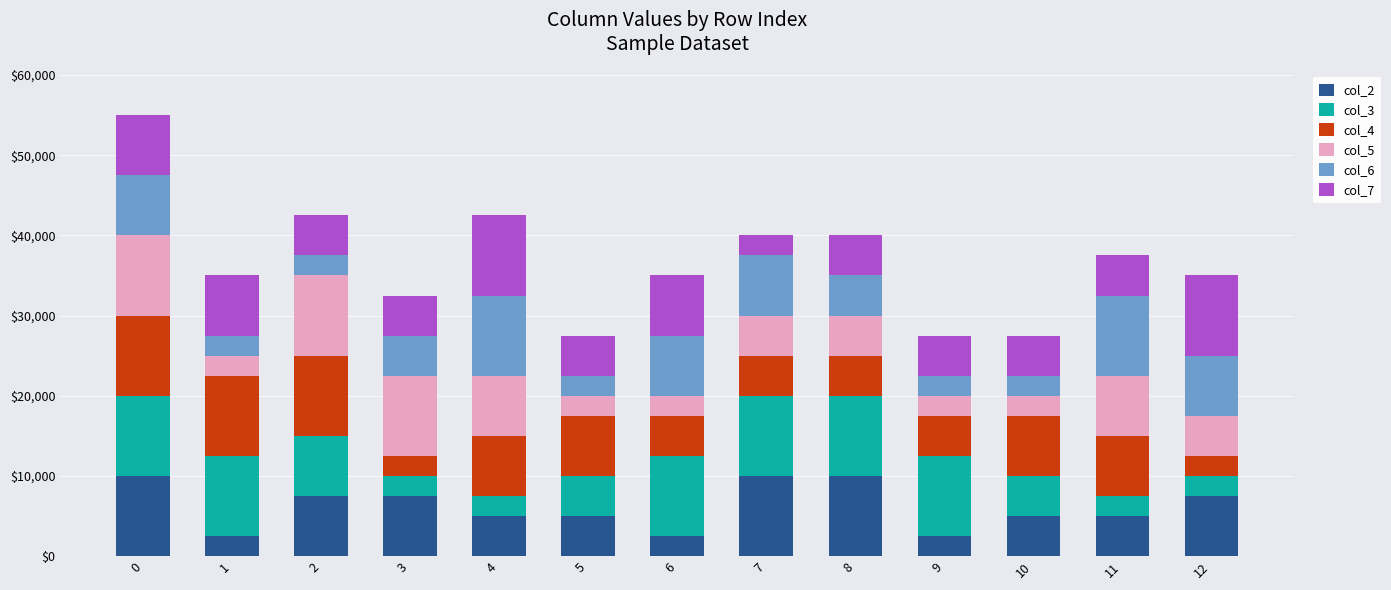

What is the difference between the maximum and minimum values in the col_2 series?

7500